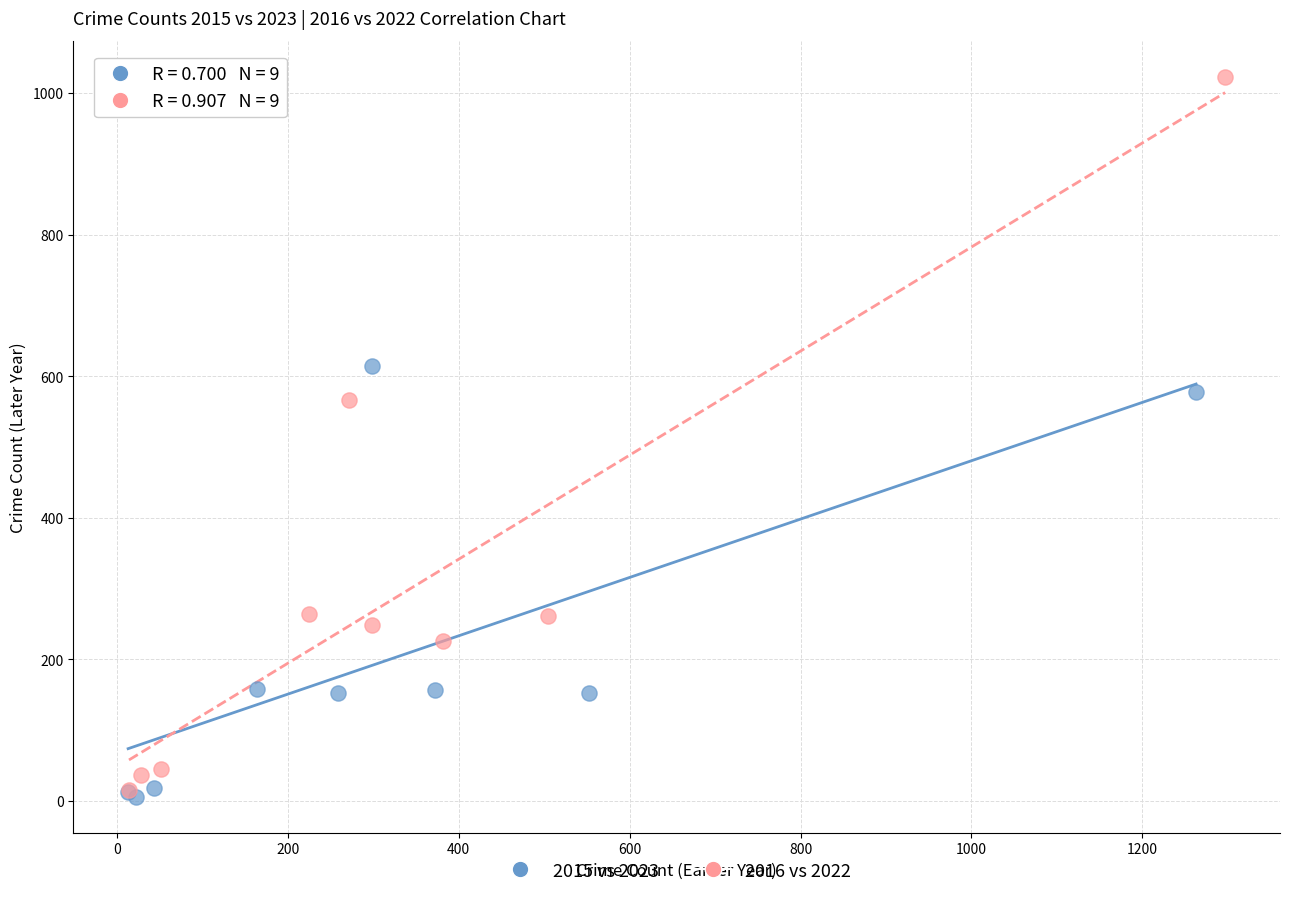

Which series has the largest Y range (max minus min)?

2016 vs 2022